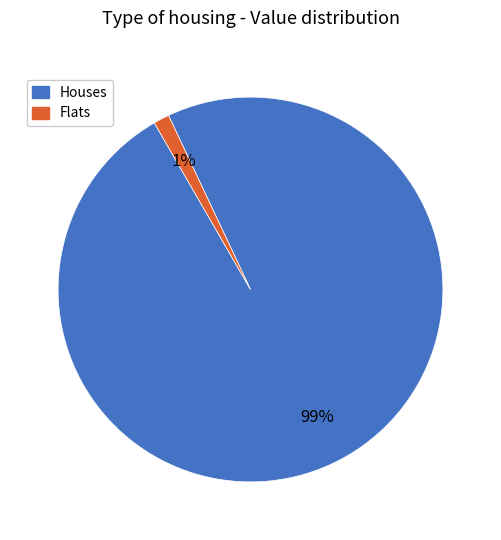

How many segments does this pie chart have?

2